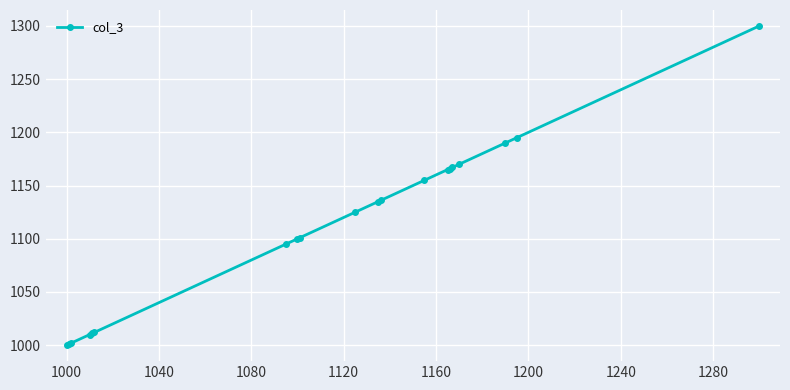

What is the difference between the second highest and second lowest values?

194